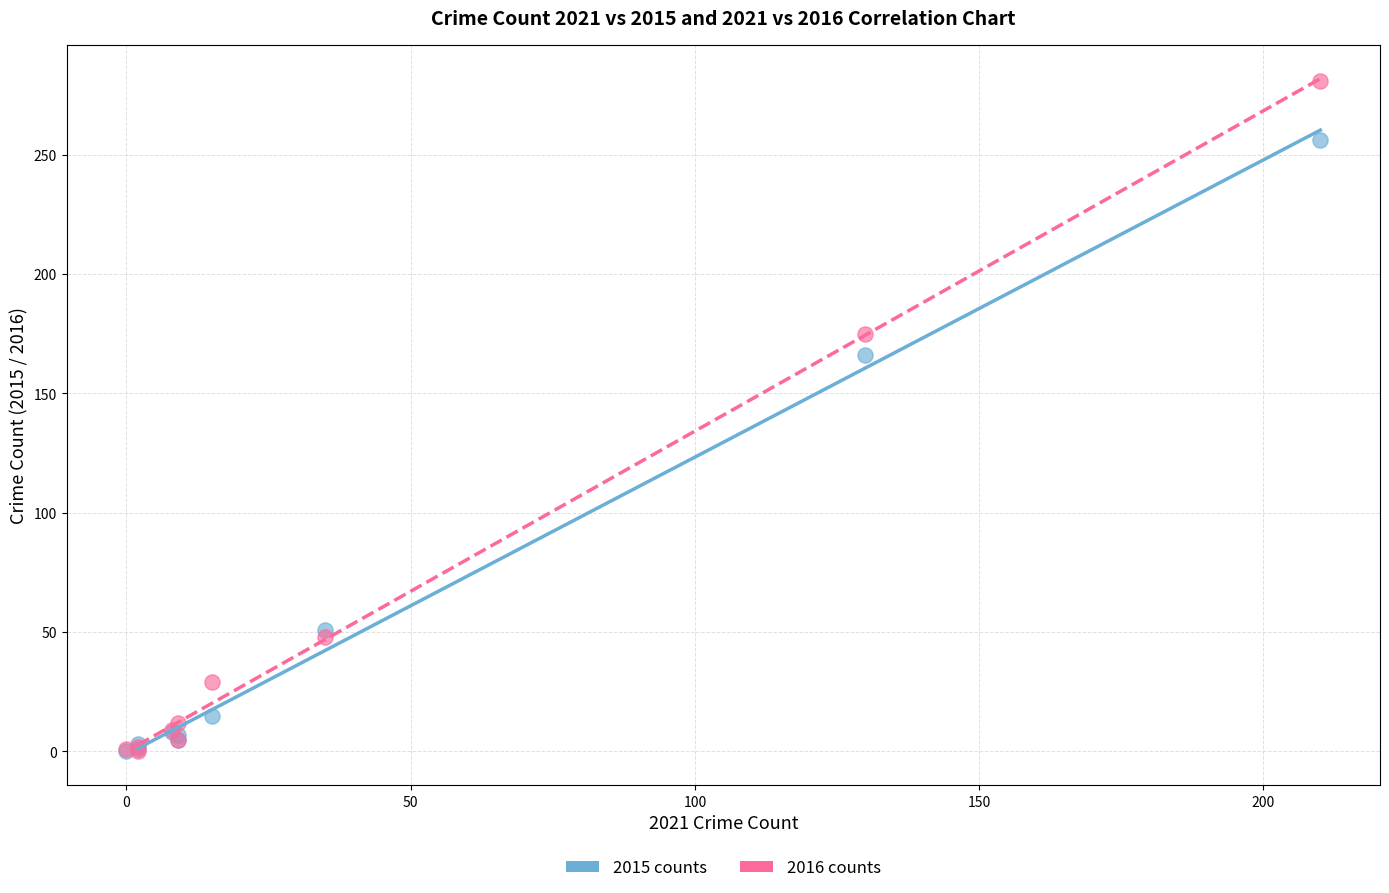

Which series has the widest spread of Y values?

2016 counts